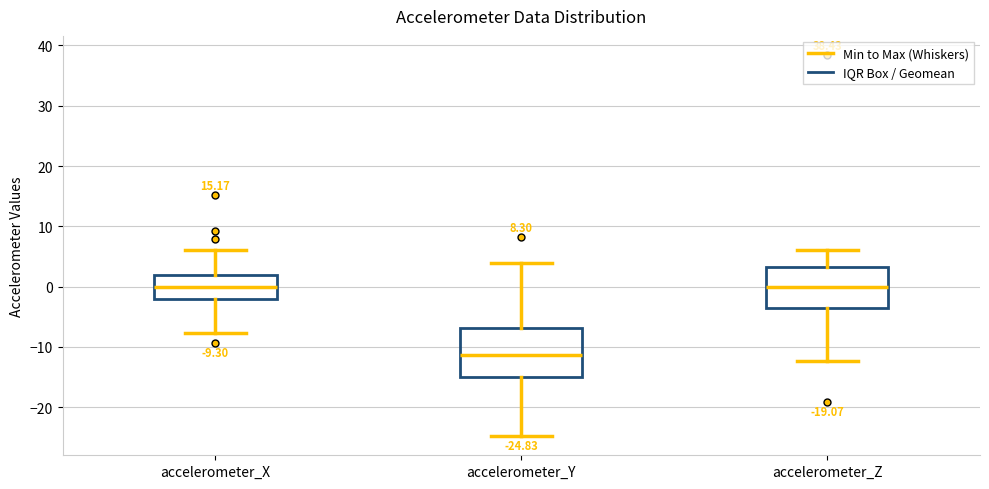

Which box is the tallest, from its lower edge to its upper edge?

accelerometer_Y